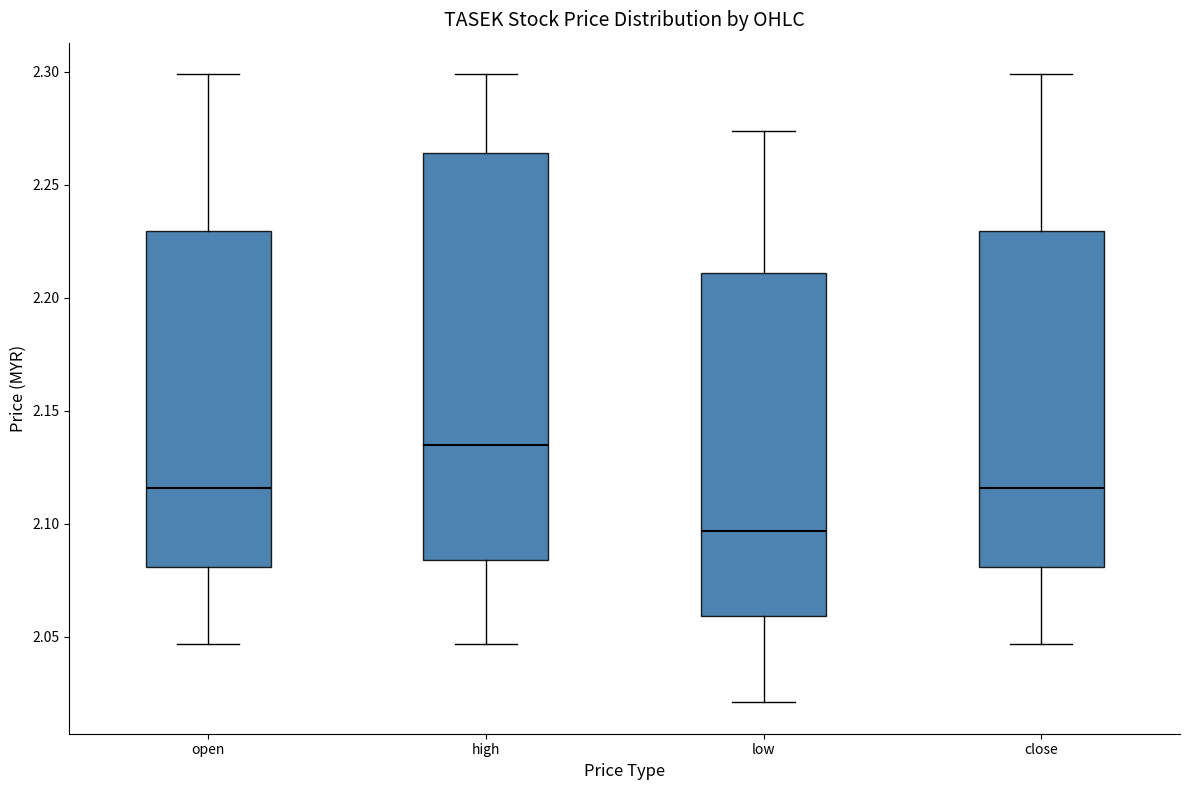

Where is the lower edge of the box for high on the y-axis? The values are not printed on the chart, so give them approximately, as read against the axis.

2.085